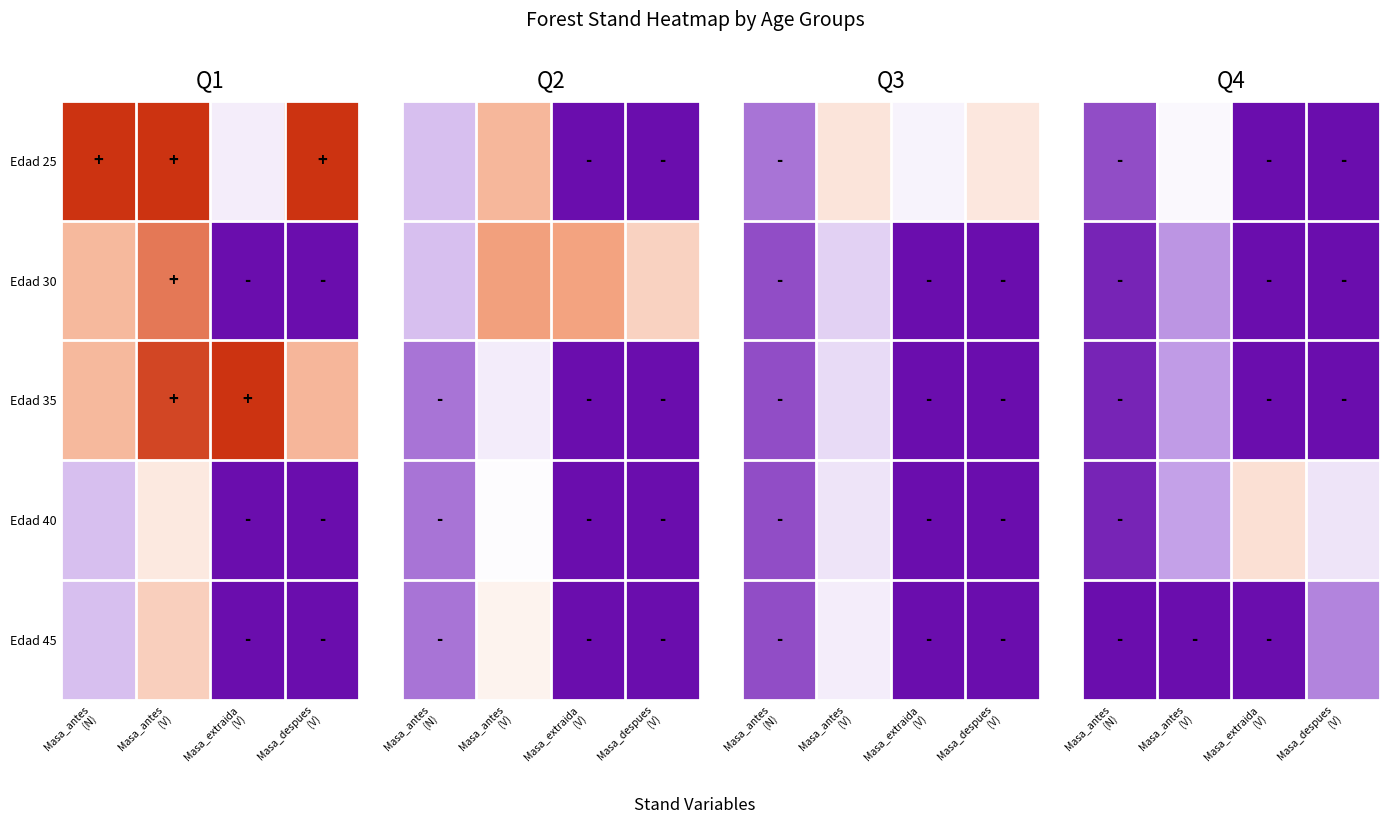

Read the Edad 45 value at Masa_despues (V).

-0.6